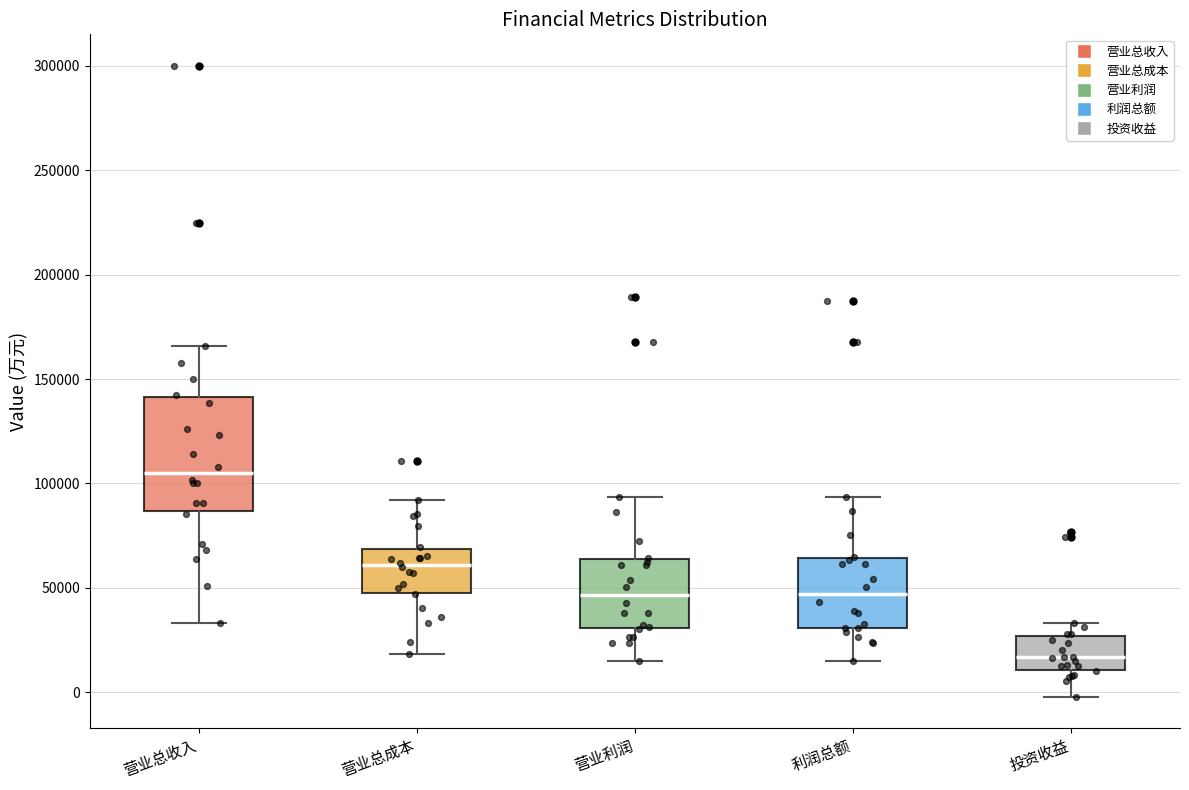

Reading left to right, read every box against the y-axis: the position of its median line, the range the box covers, and the ends of its whiskers. The values are not printed on the chart, so give them approximately, as read against the axis.

营业总收入: median 105000, box 85000 to 140000, whiskers 35000 to 165000
营业总成本: median 60000, box 50000 to 70000, whiskers 20000 to 90000
营业利润: median 45000, box 30000 to 65000, whiskers 15000 to 95000
利润总额: median 45000, box 30000 to 65000, whiskers 15000 to 95000
投资收益: median 15000, box 10000 to 25000, whiskers 0 to 35000